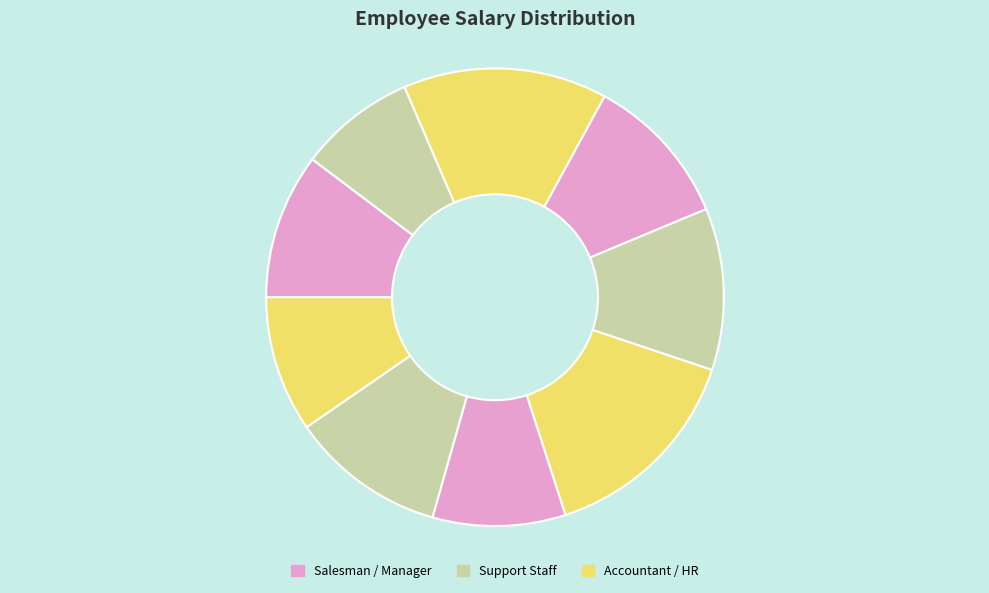

How many slices are in this pie chart?

9